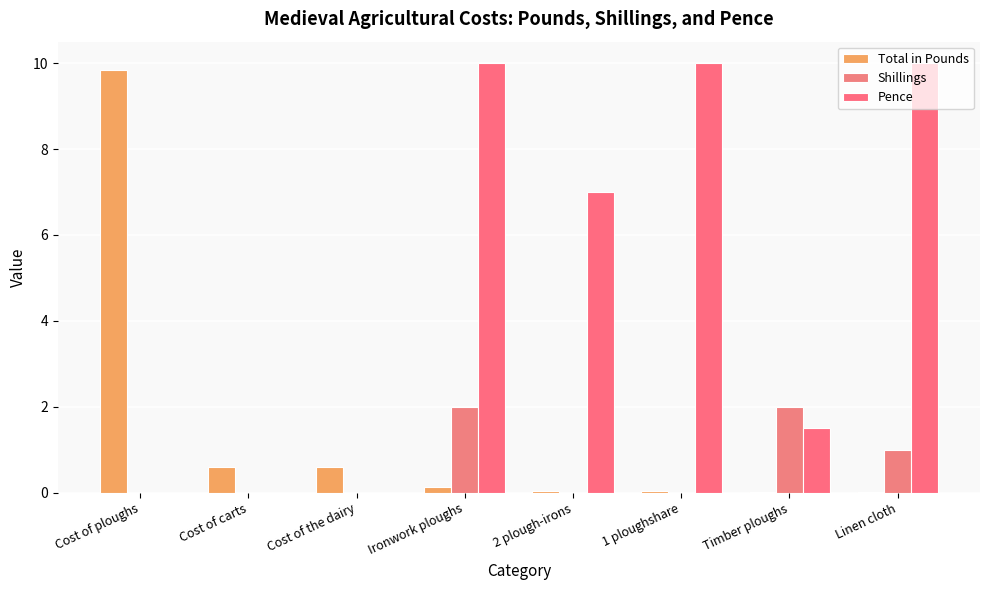

The value of Total in Pounds at Cost of ploughs is 9.8. True or false?

True